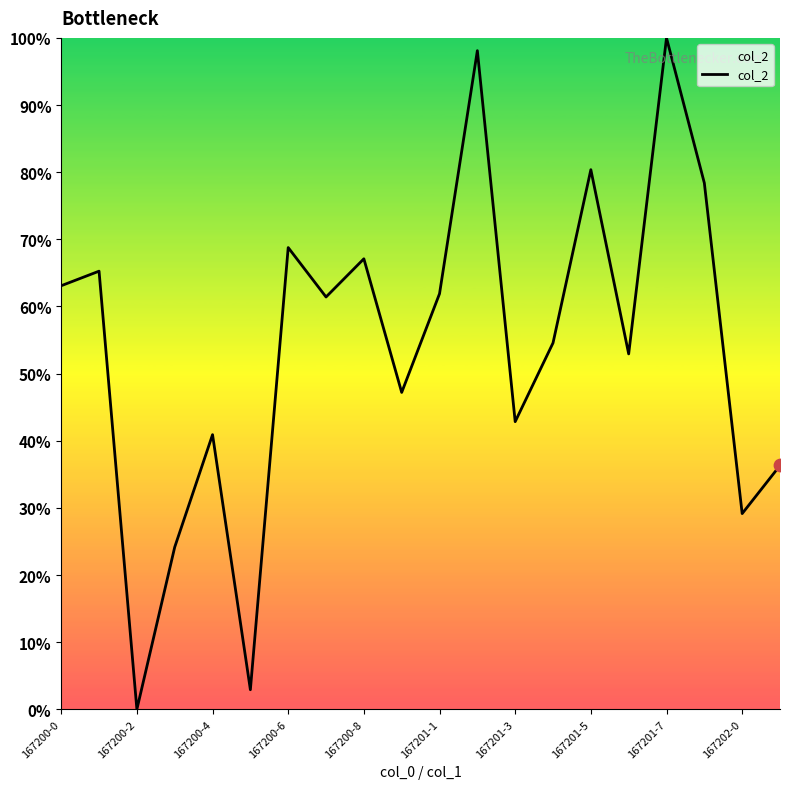

What is the difference between the maximum and minimum values?

100.0